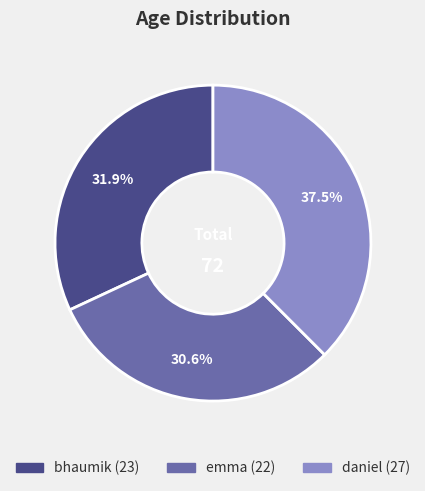

Do daniel and emma together represent more than half of the pie?

Yes